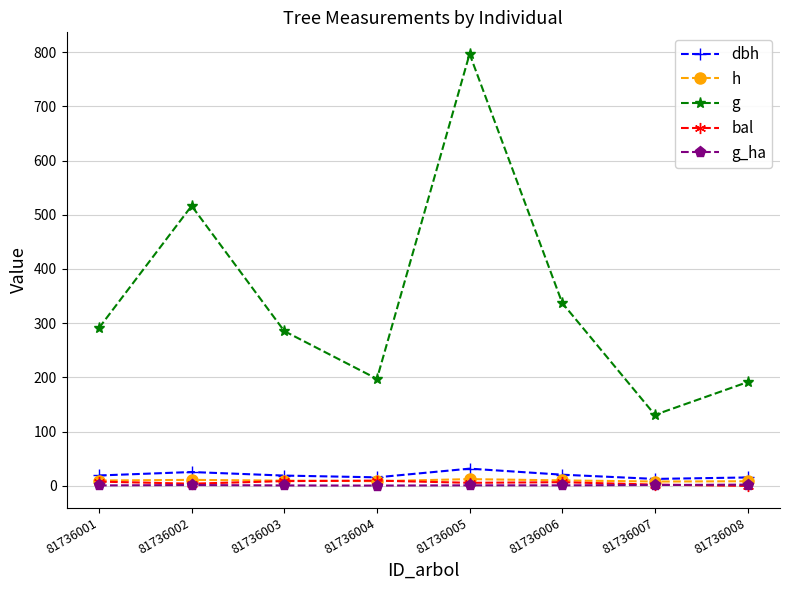

Count the number of categories in the chart.

8